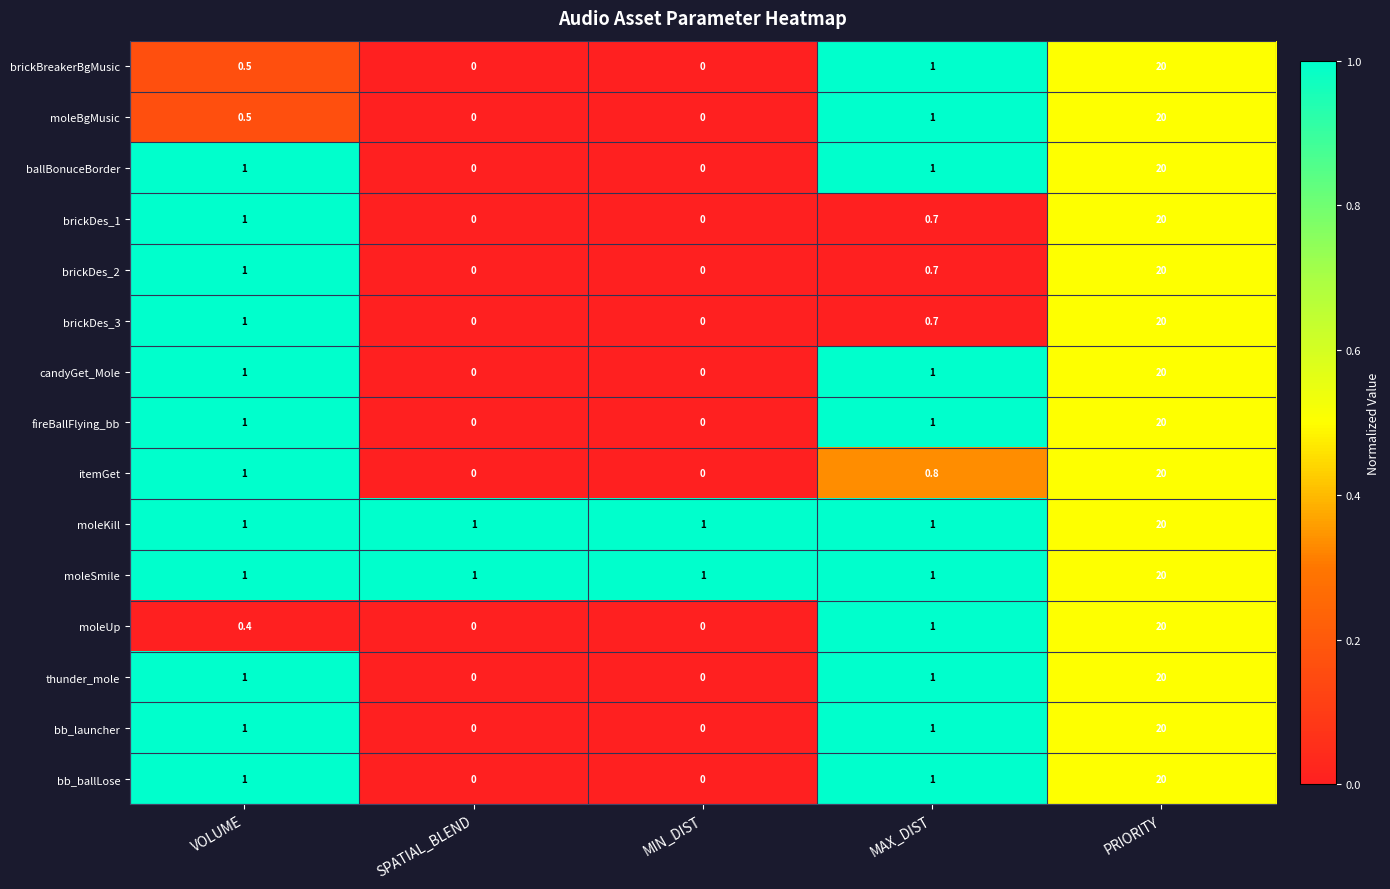

Count the number of categories in the chart.

5